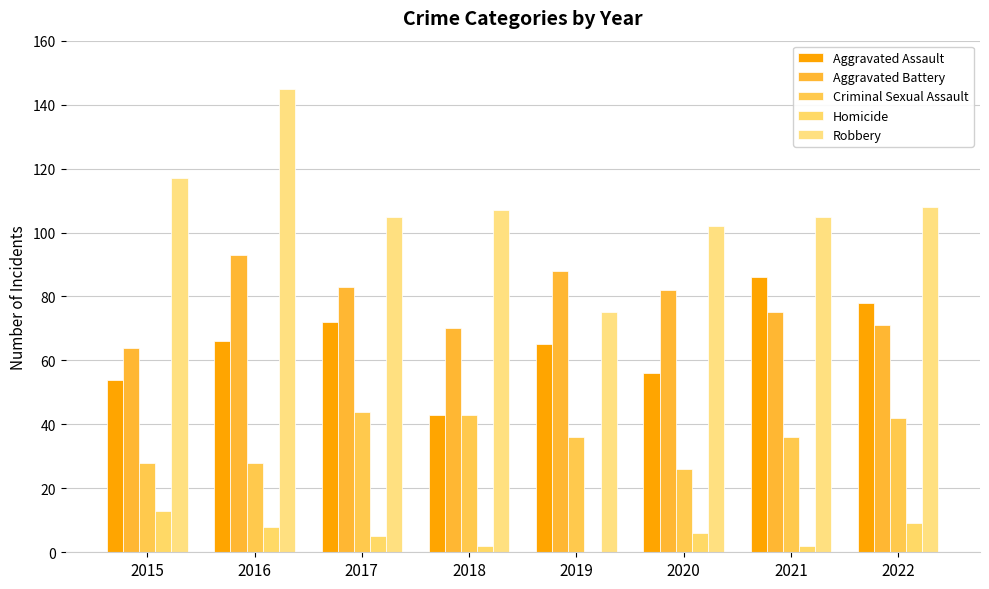

Is it true that Aggravated Assault equals 72 at 2017?

True